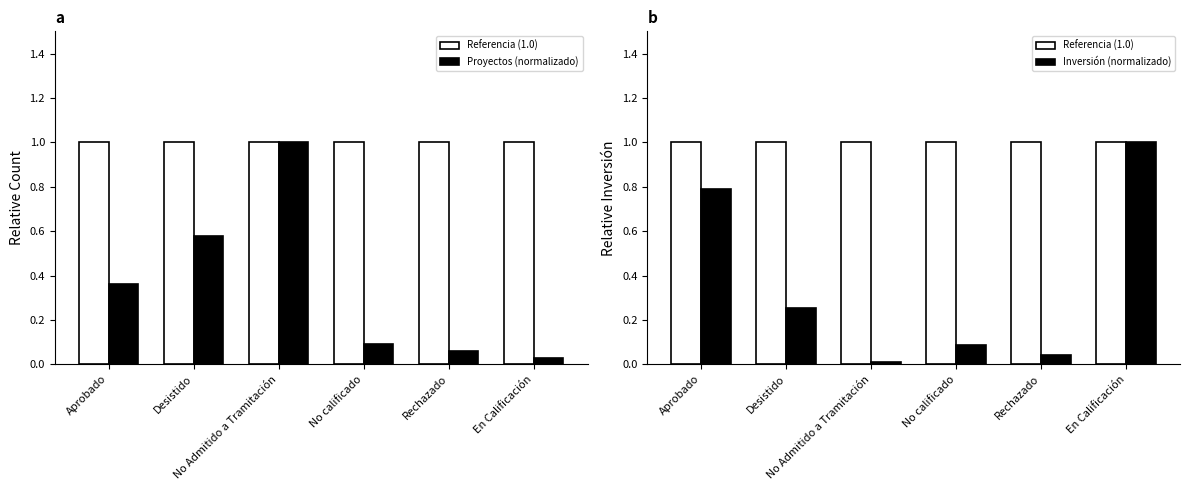

Which has a higher value, No Admitido a Tramitación or Desistido?

No Admitido a Tramitación